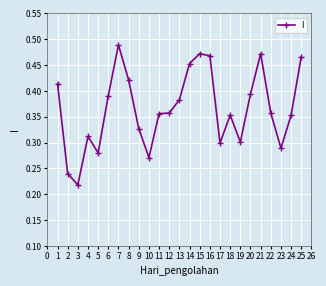

Which label corresponds to the smallest value in the chart?

3